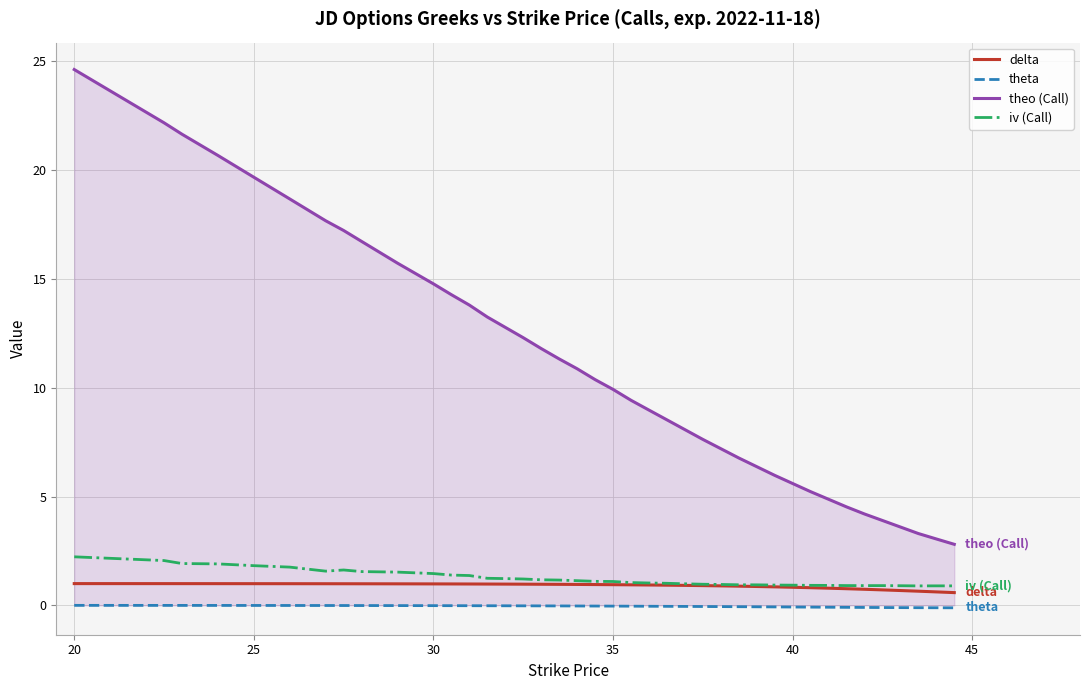

Does the chart display data point markers on the line(s)?

No